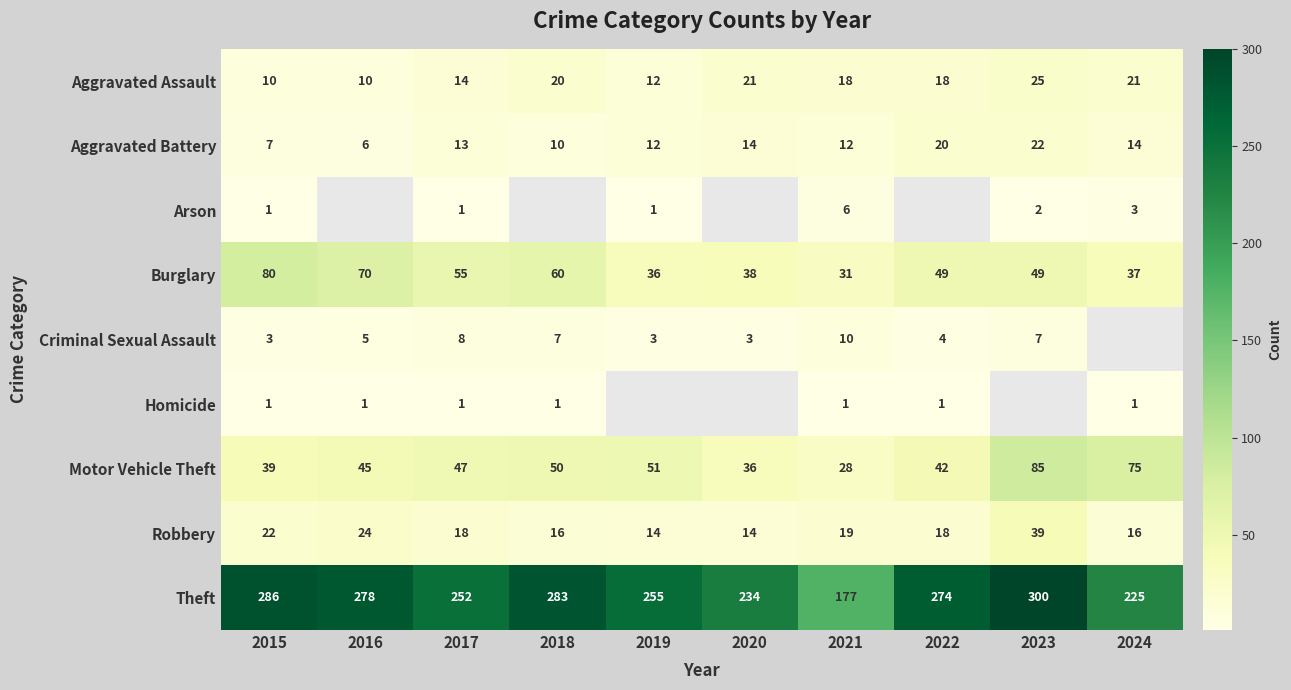

How many categories are shown in the chart?

10